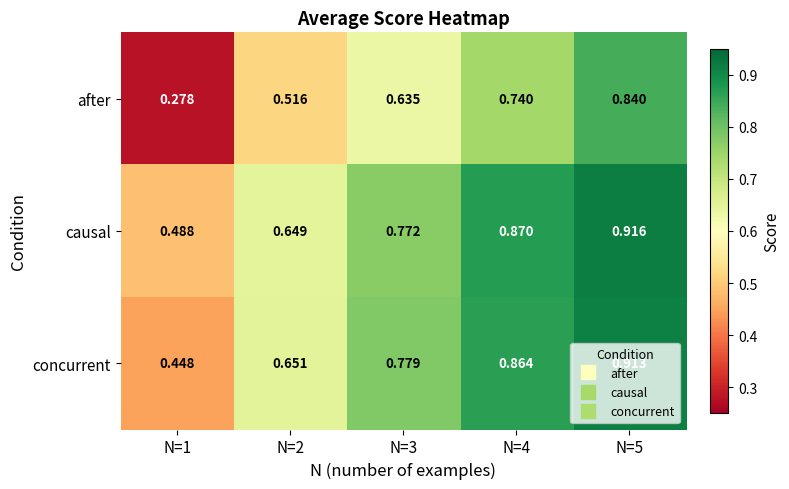

Which series has the largest range (max minus min)?

after